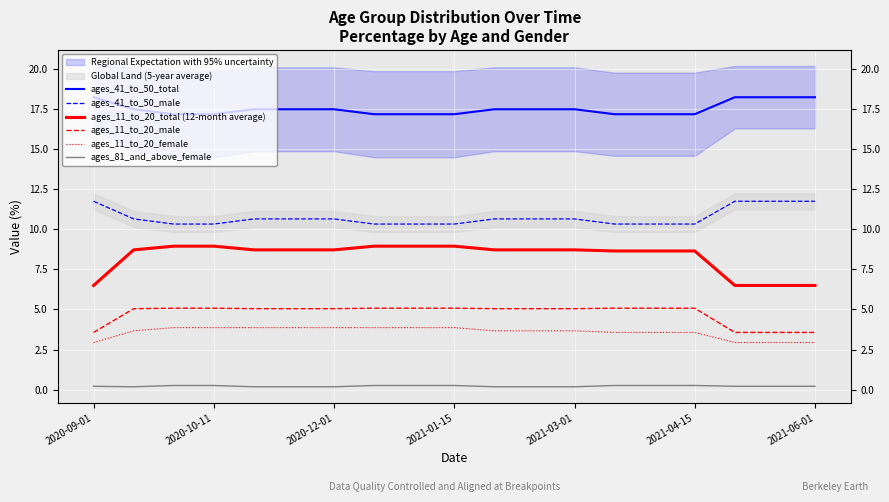

What is the maximum value for ages_41_to_50_male?

11.8